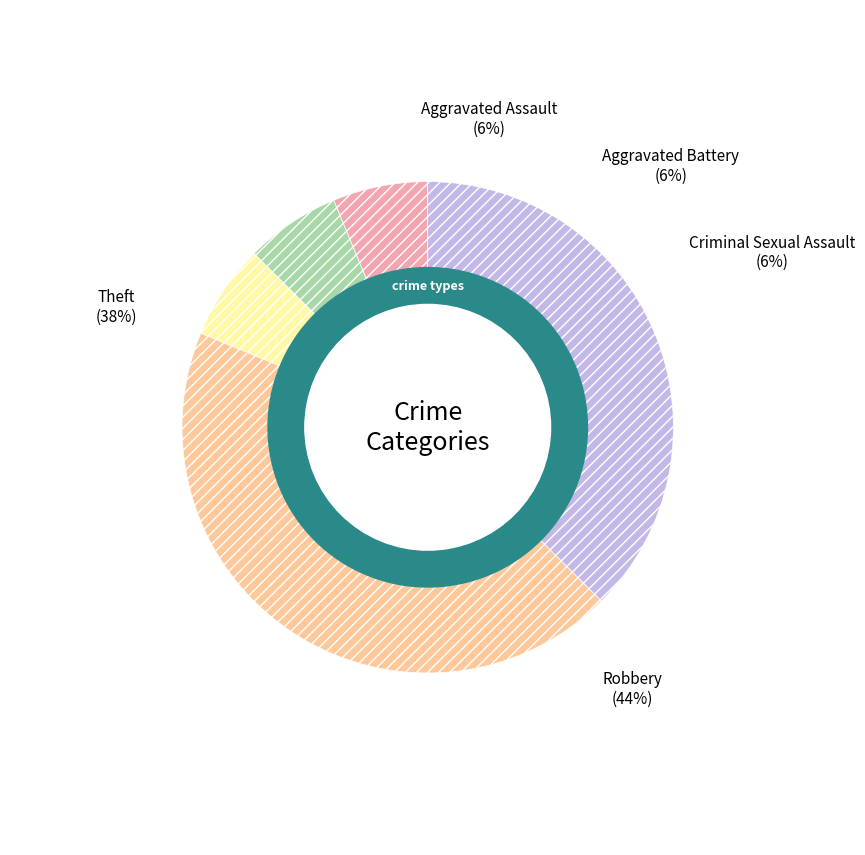

The Robbery slice represents 31% of the pie. True or false?

False